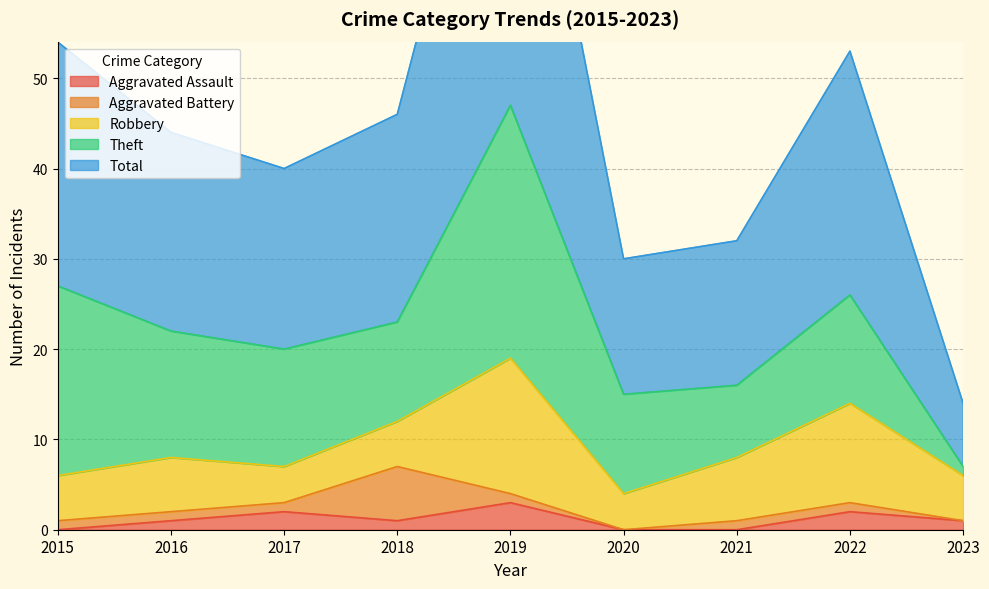

Is it true that Total equals 27 at 2015?

True